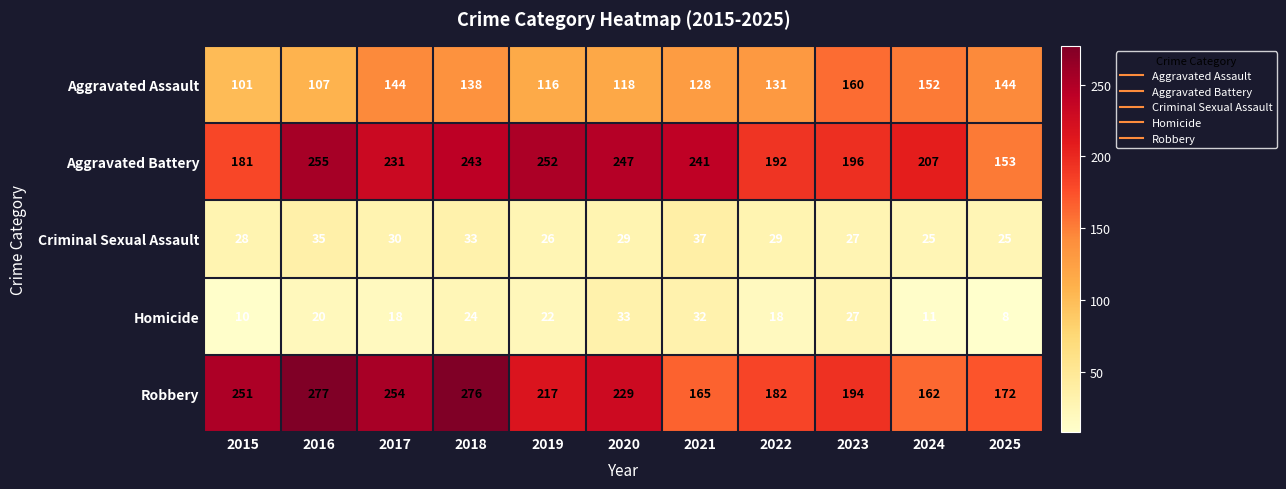

At 2019, list the series in order from smallest to largest.

Homicide, Criminal Sexual Assault, Aggravated Assault, Robbery, Aggravated Battery